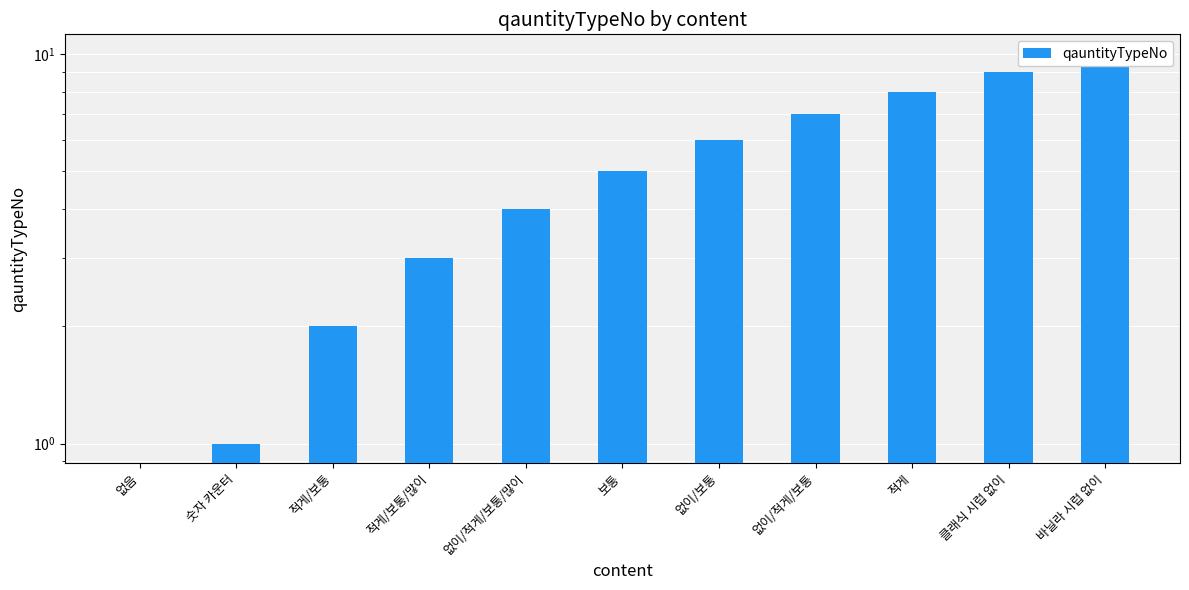

Count the number of categories in the chart.

11